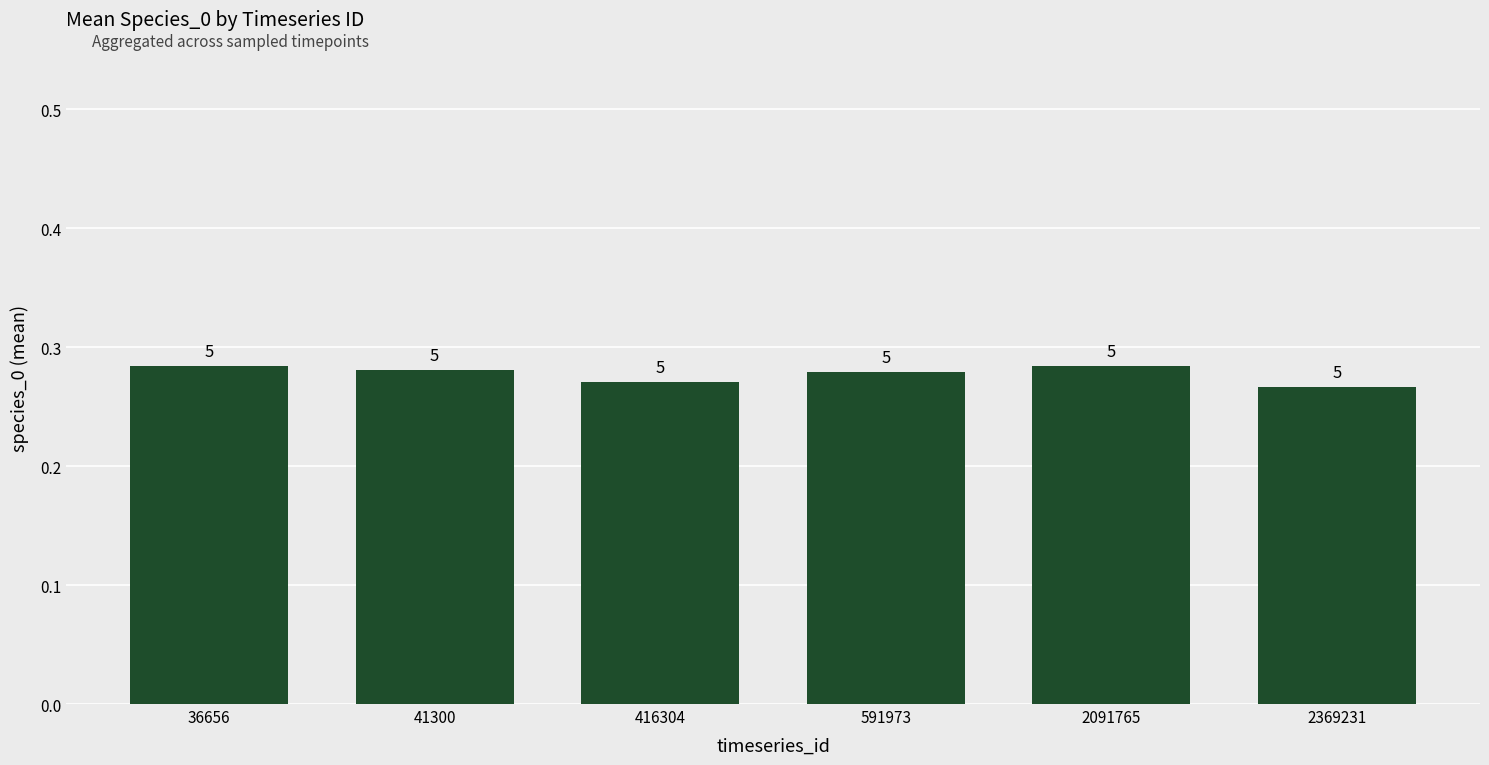

How many data points does each series have?

6